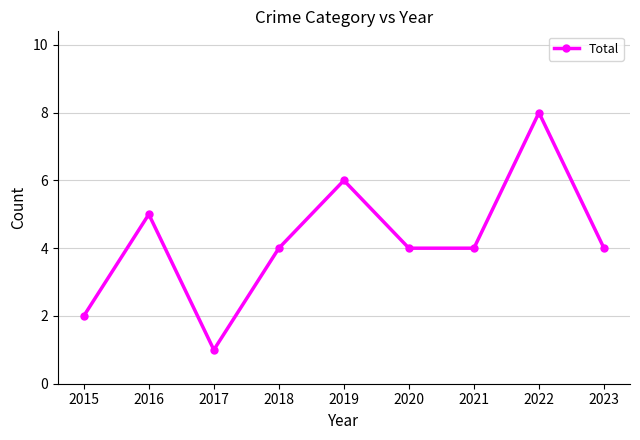

Count the number of categories in the chart.

9